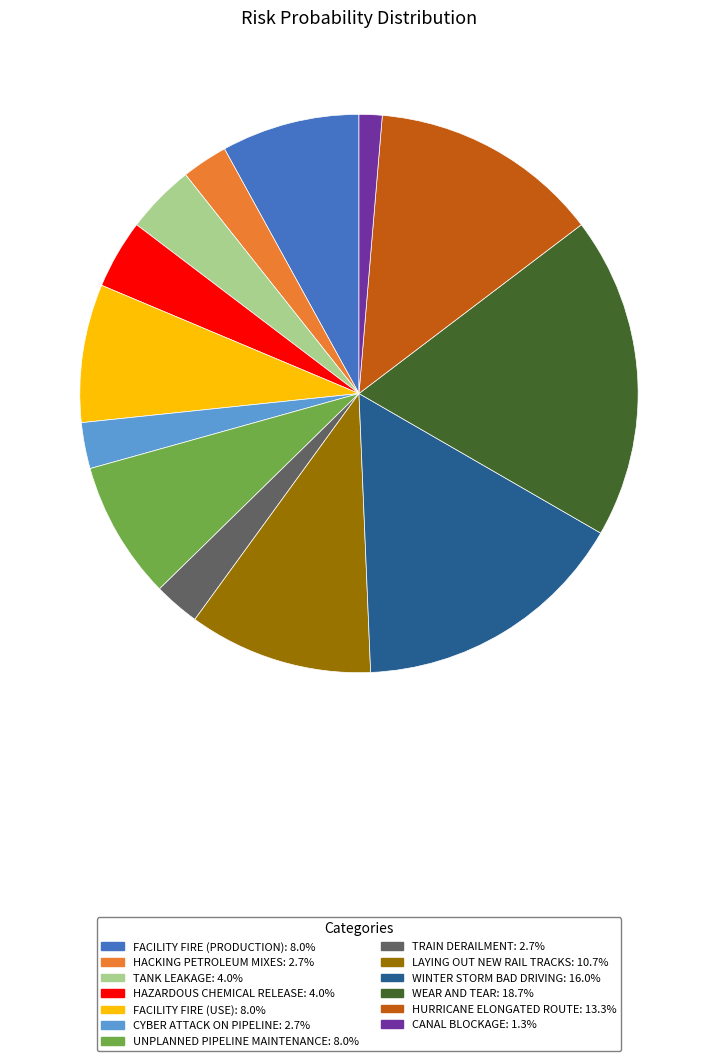

Is there a majority slice in this chart?

No